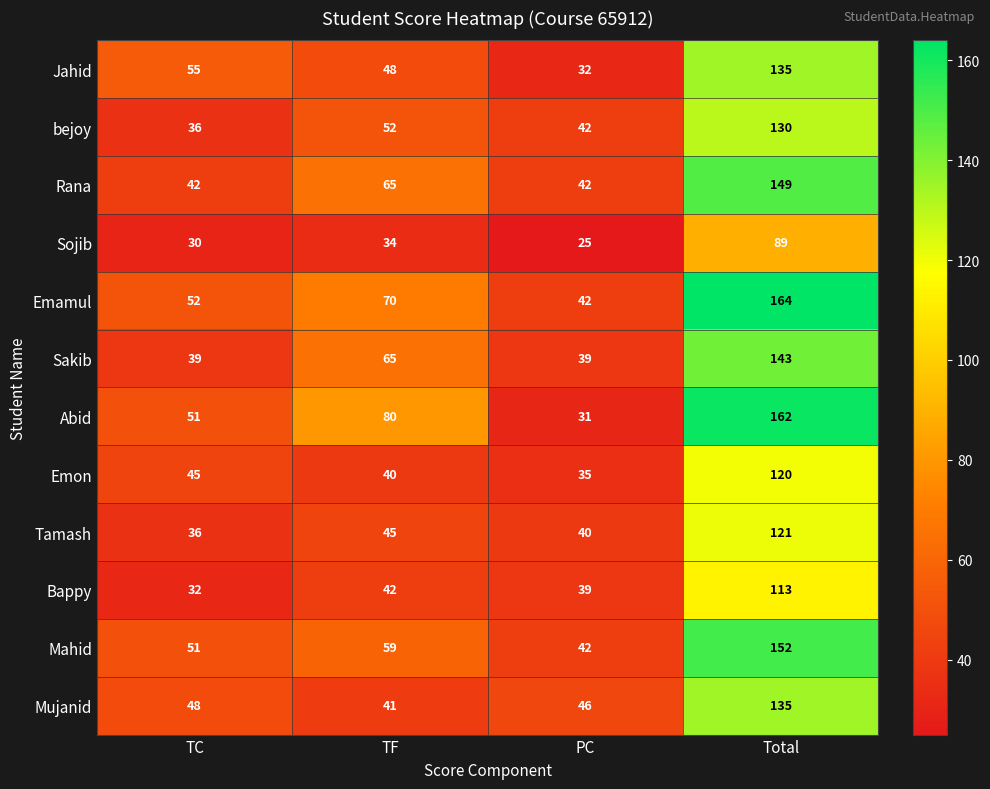

At which category is the sum across all series the highest?

Total